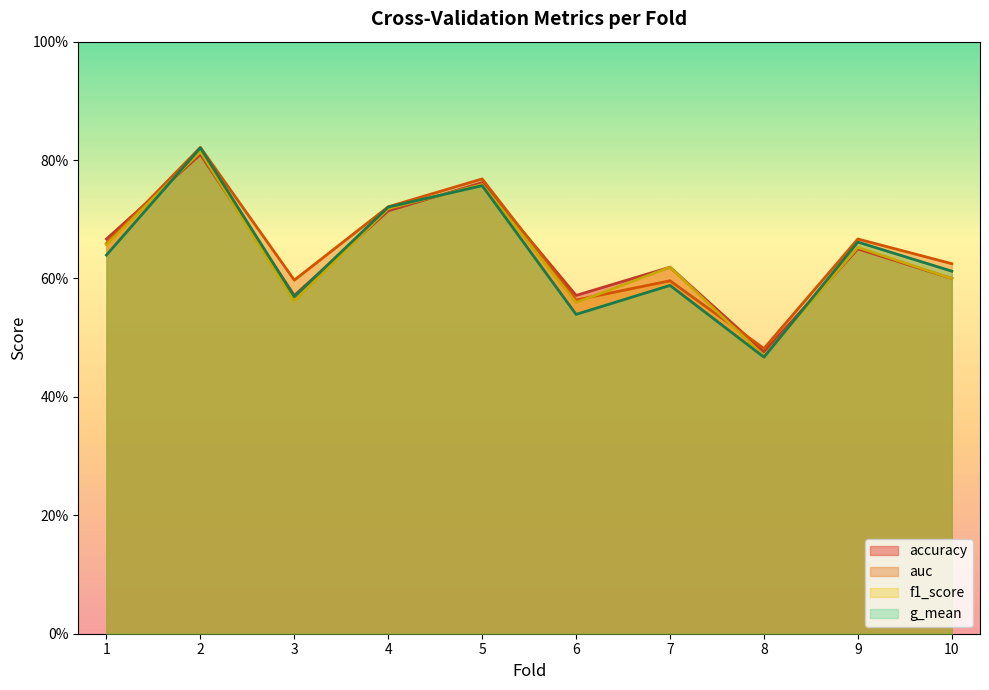

Where do auc and f1_score first cross each other?

6 and 7